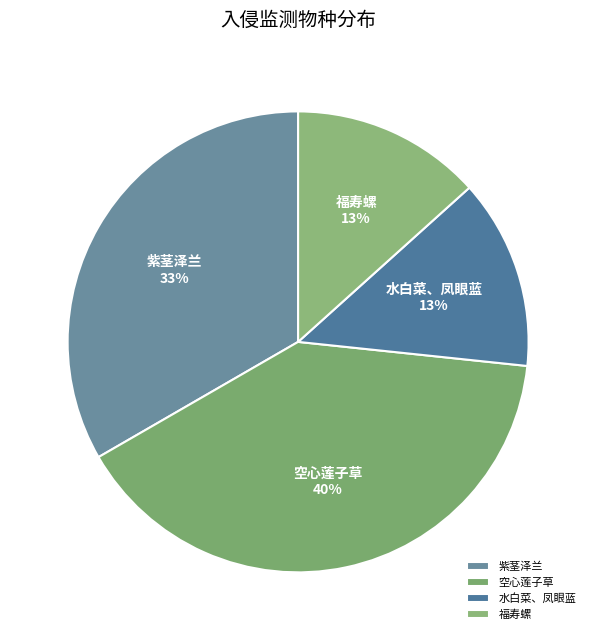

True or false: 水白菜、凤眼蓝 accounts for 13% of the total.

True